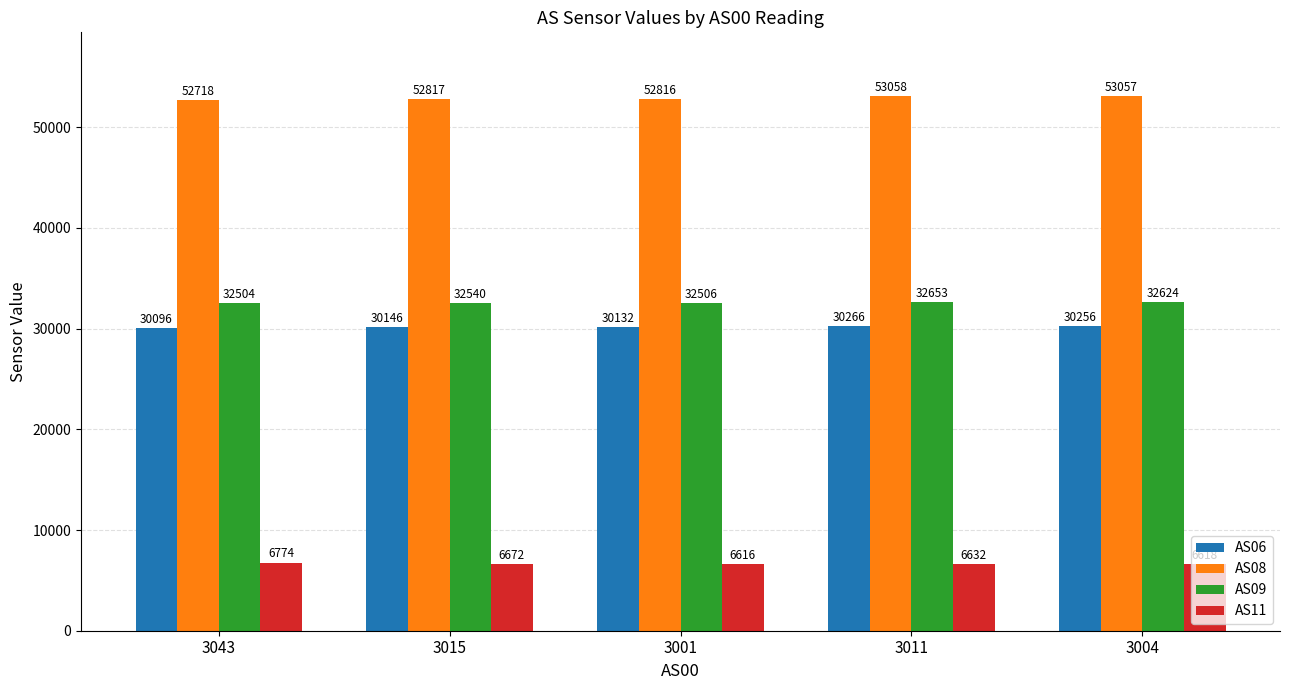

How many bars are there in total?

20